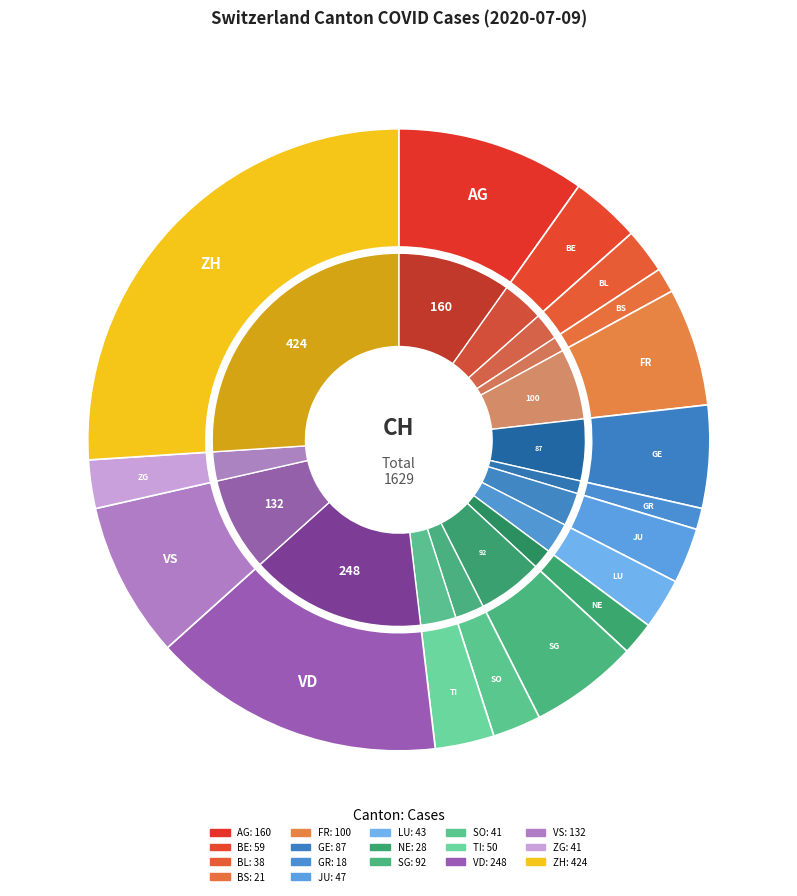

Does LU account for over 50% of the chart?

No